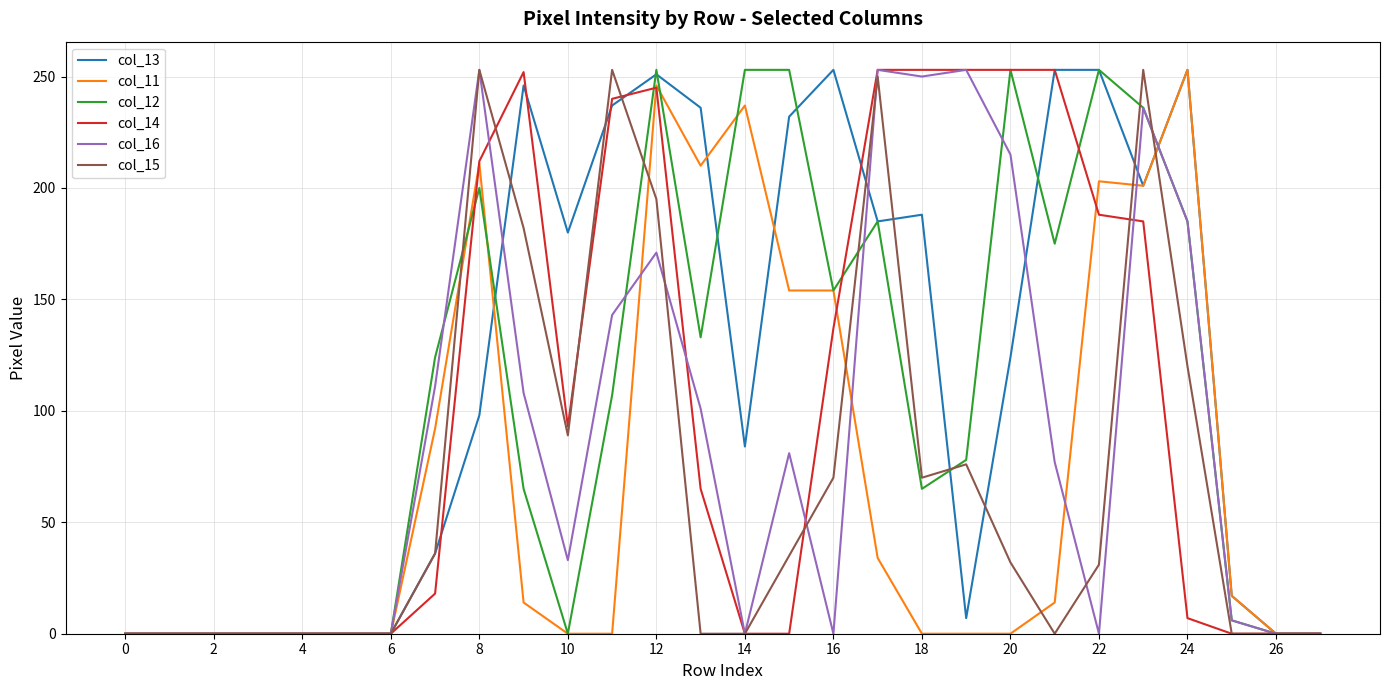

What is the sum of all col_14 values?

2907